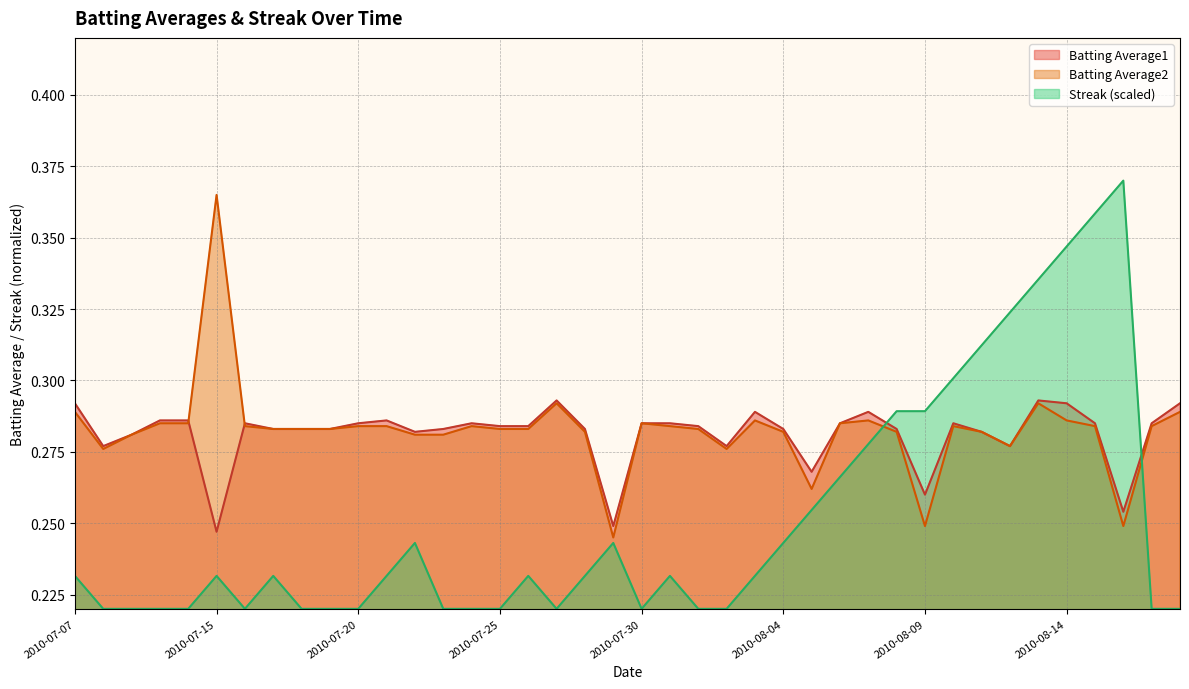

Count the number of data series in this chart.

3